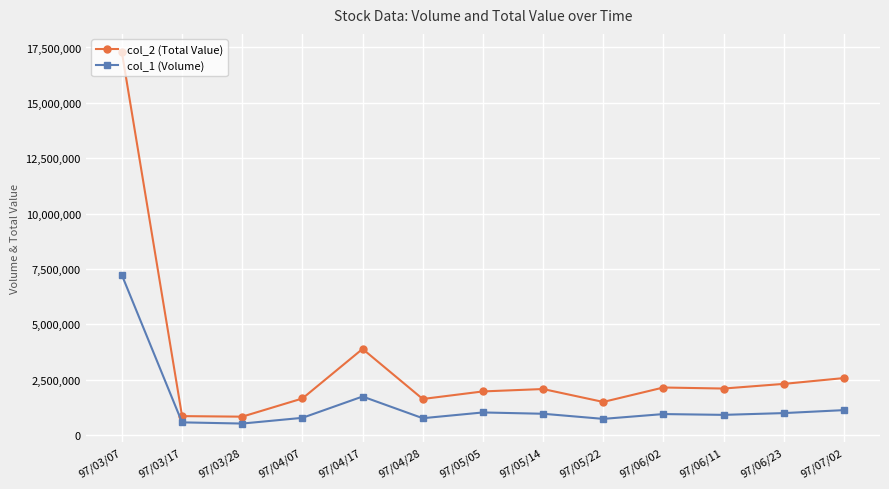

True or false: col_2 (Total Value) and col_1 (Volume) intersect in this chart.

False